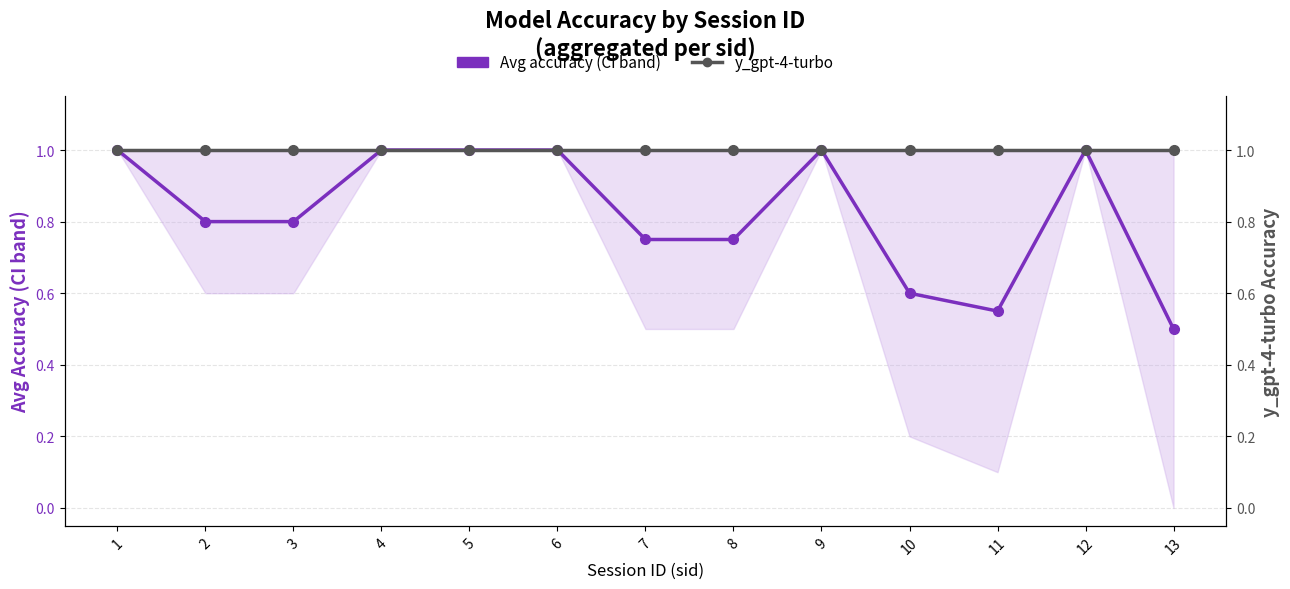

Reading left to right, transcribe all the data shown in this chart.

Avg accuracy (CI band): 1=1.0	2=0.8	3=0.8	4=1.0	5=1.0	6=1.0	7=0.8	8=0.8	9=1.0	10=0.6	11=0.6	12=1.0	13=0.5
y_gpt-4-turbo: 1=1.0	2=1.0	3=1.0	4=1.0	5=1.0	6=1.0	7=1.0	8=1.0	9=1.0	10=1.0	11=1.0	12=1.0	13=1.0